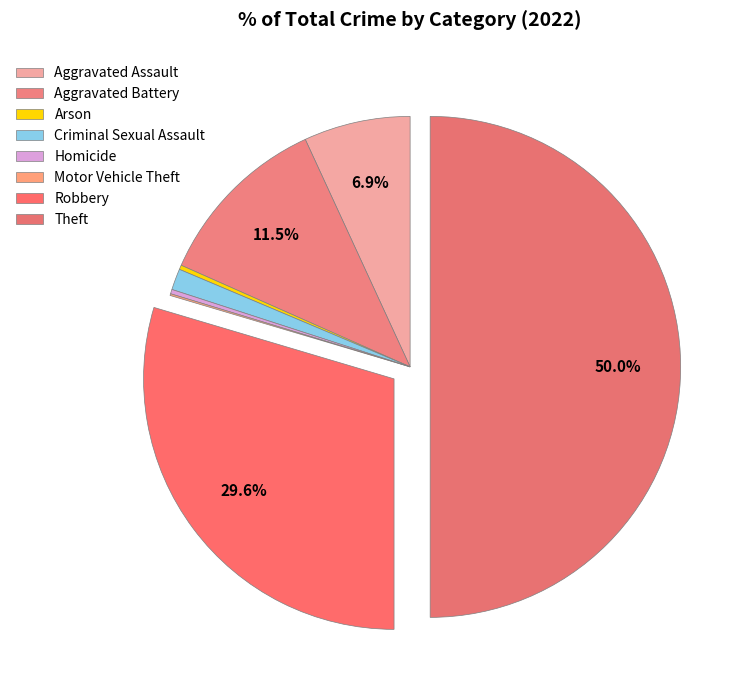

What is the ratio of the value at Theft to the value at Criminal Sexual Assault?

36.7